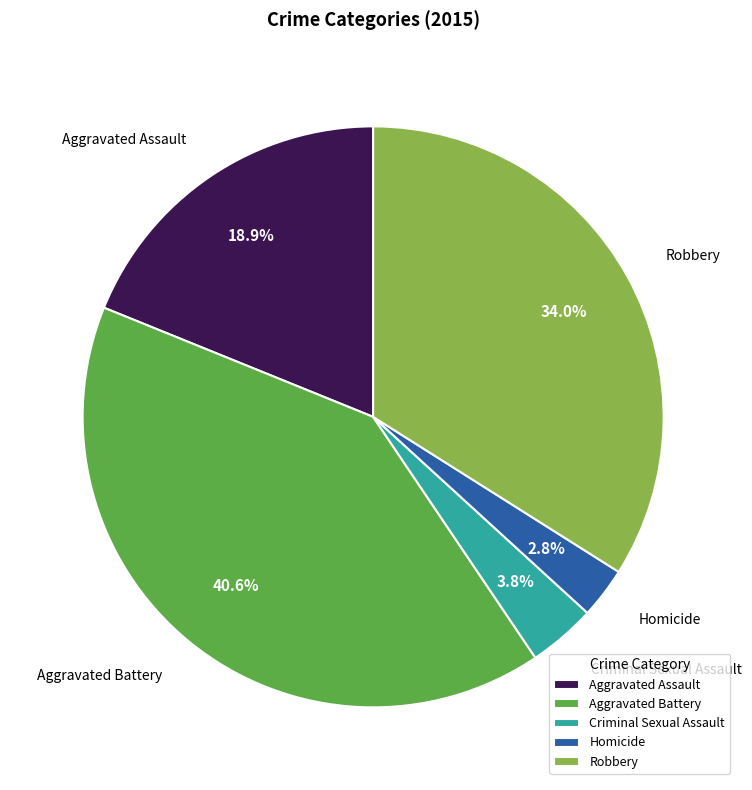

How many slices are in this pie chart?

5